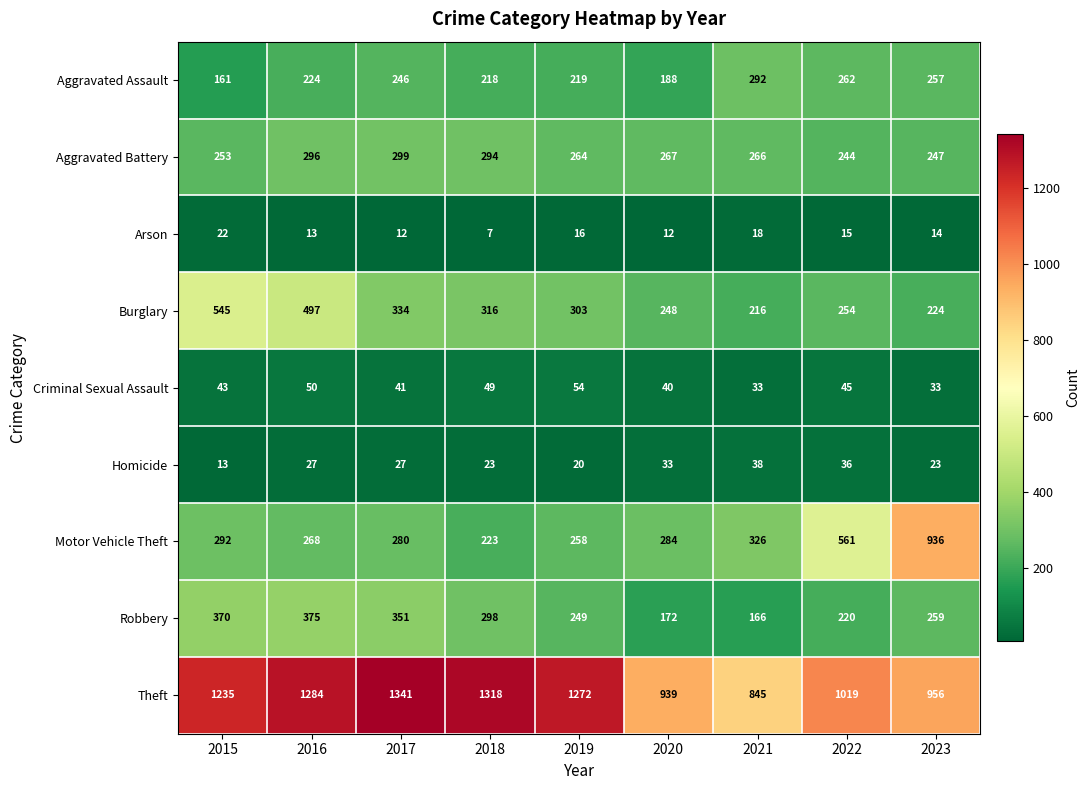

Count the number of data series in this chart.

9